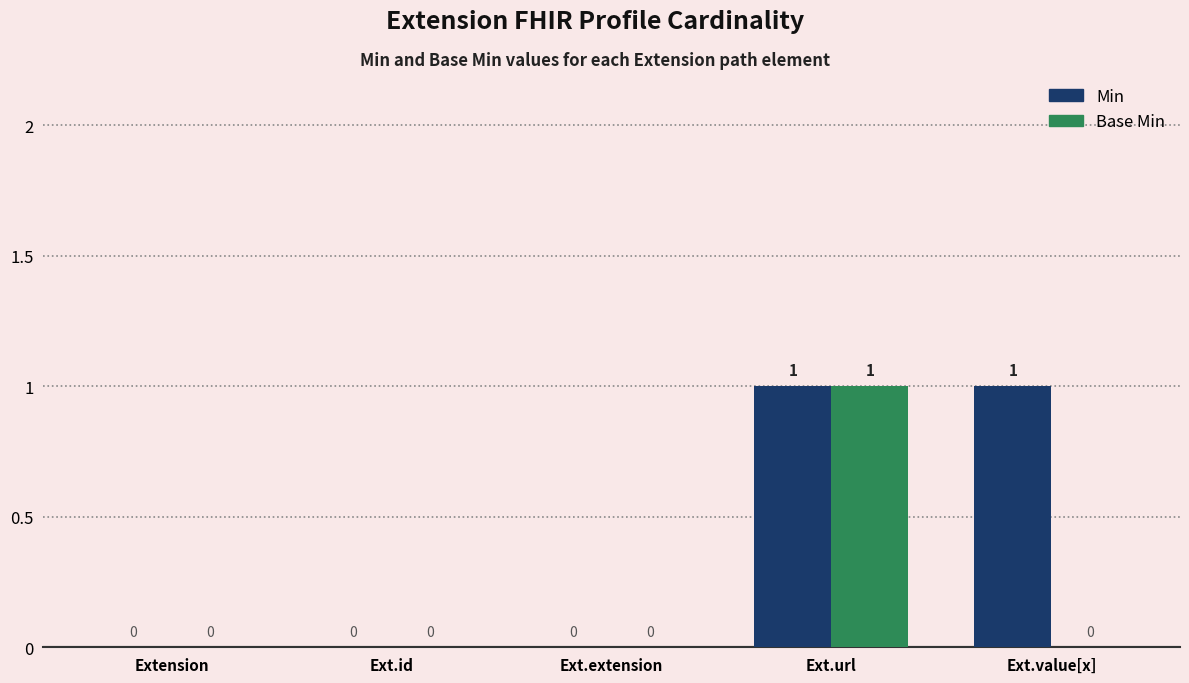

True or false: Base Min has a value of 1 at Ext.url.

True